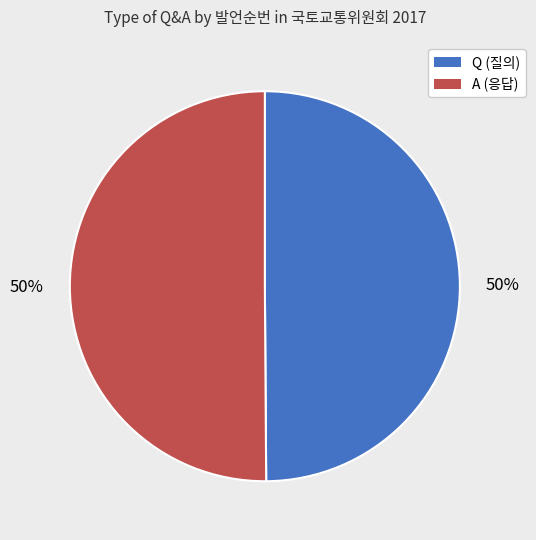

Is it true that Q is 61% of the pie?

False